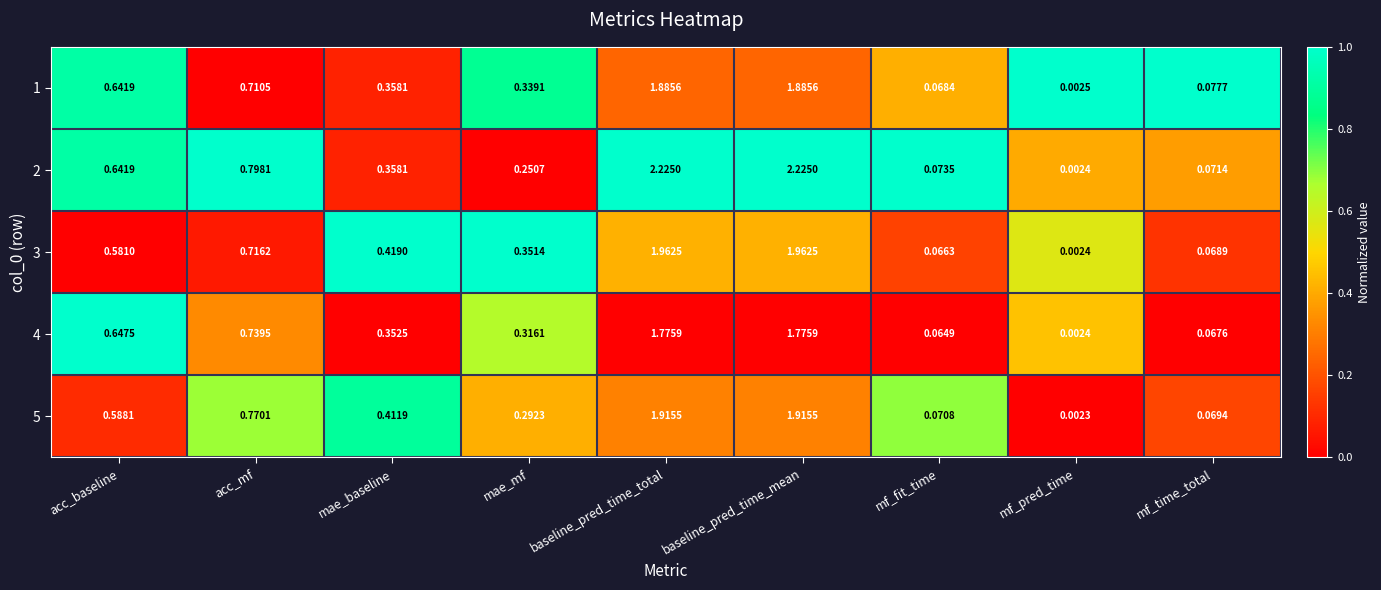

Count the number of data series in this chart.

5